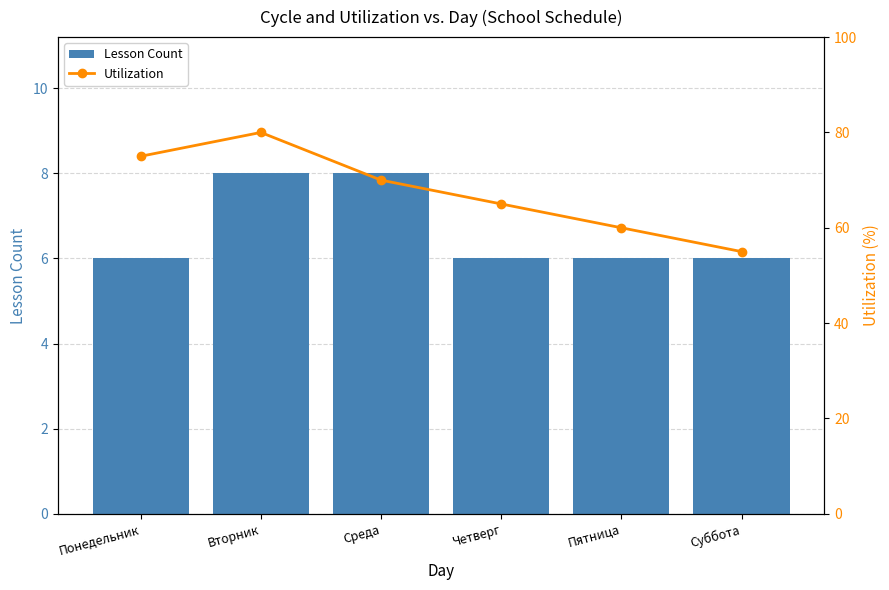

Which series changed the most between Среда and Четверг?

Utilization